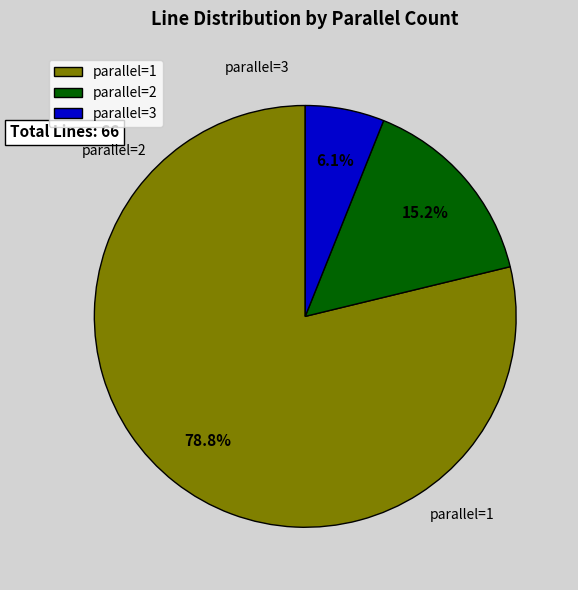

How many segments does this pie chart have?

3